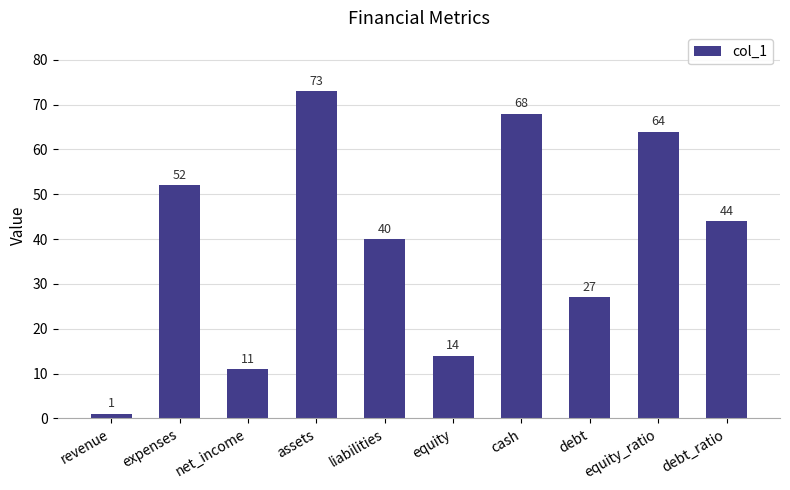

What is the ratio of the value at net_income to the value at liabilities?

0.3